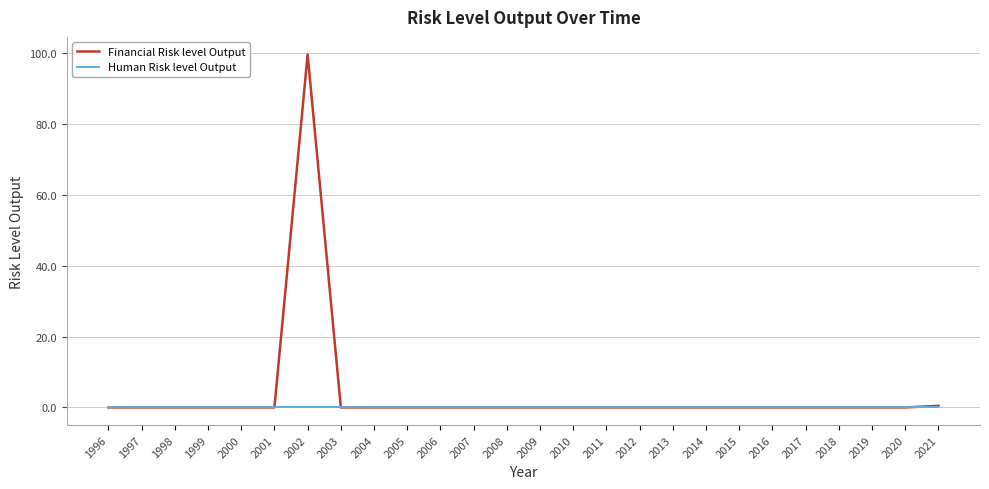

The Financial Risk level Output series shows 0.0 at 2000. True or false?

True